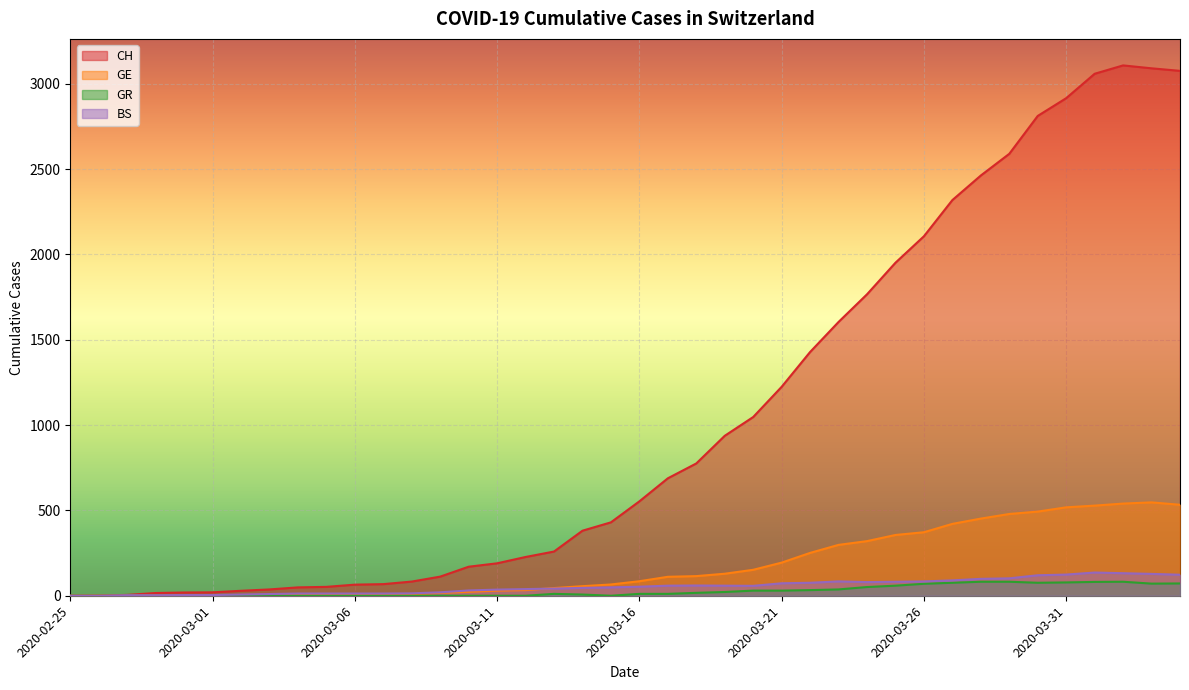

List the labels in order of GR value, smallest first.

2020-02-25, 2020-02-26, 2020-02-27, 2020-02-28, 2020-02-29, 2020-03-01, 2020-03-02, 2020-03-03, 2020-03-04, 2020-03-05, 2020-03-06, 2020-03-07, 2020-03-08, 2020-03-09, 2020-03-10, 2020-03-11, 2020-03-12, 2020-03-15, 2020-03-14, 2020-03-13, 2020-03-16, 2020-03-17, 2020-03-18, 2020-03-19, 2020-03-20, 2020-03-21, 2020-03-22, 2020-03-23, 2020-03-24, 2020-03-25, 2020-03-26, 2020-04-03, 2020-04-04, 2020-03-27, 2020-03-30, 2020-03-31, 2020-04-01, 2020-03-28, 2020-03-29, 2020-04-02